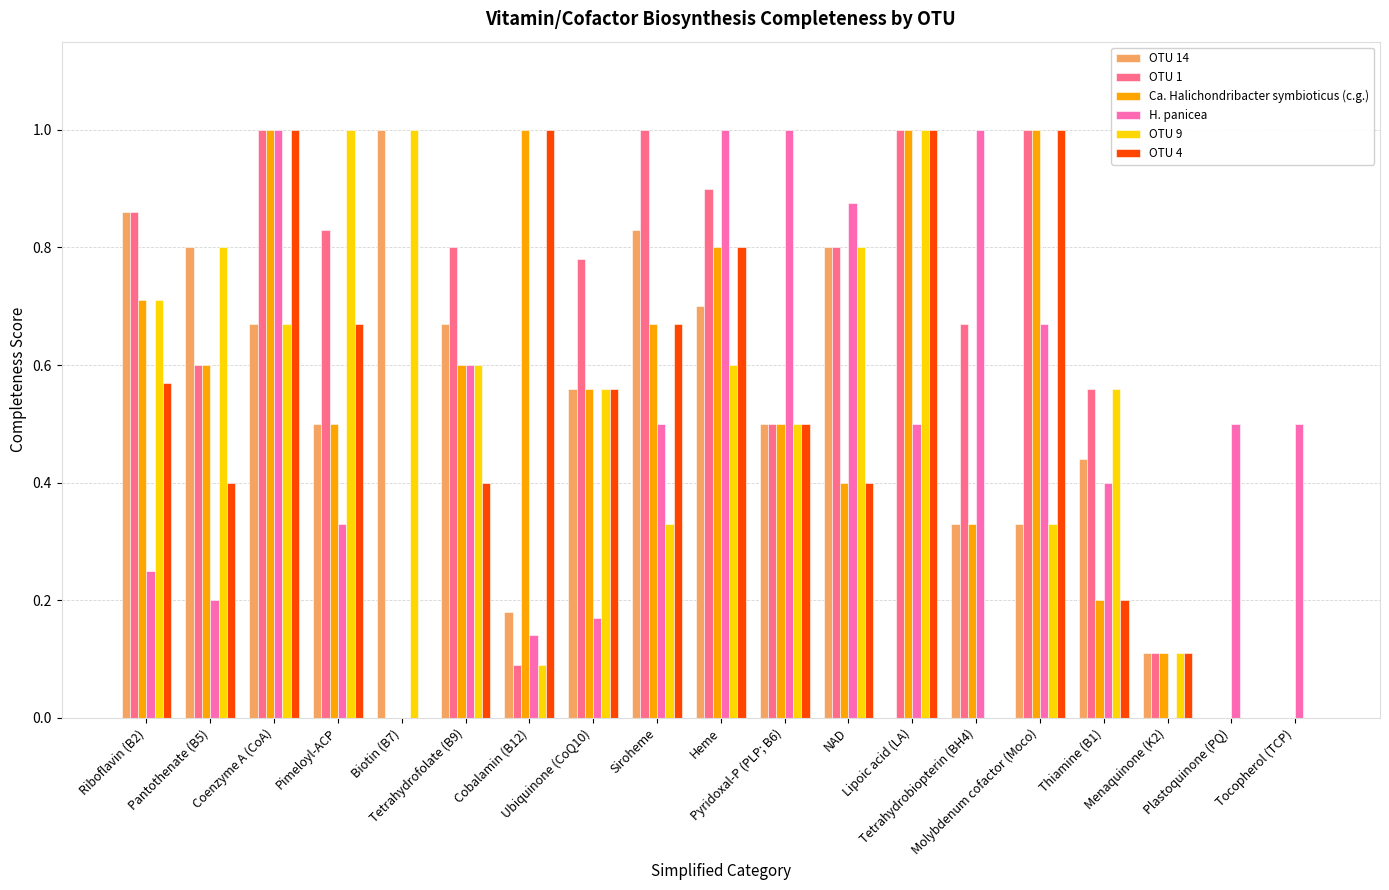

Which series has the largest total across all categories?

OTU 1